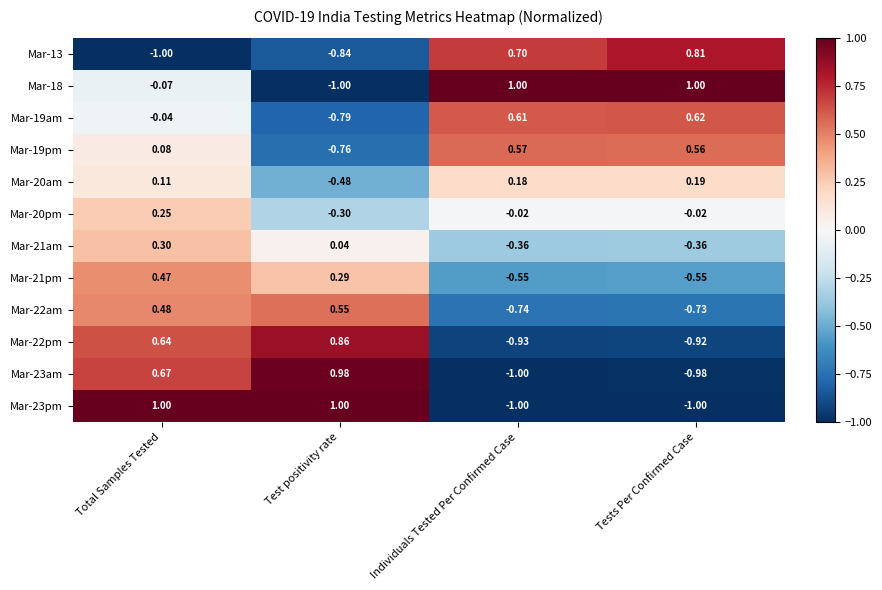

List the labels in order of Mar-19pm value, smallest first.

Test positivity rate, Total Samples Tested, Tests Per Confirmed Case, Individuals Tested Per Confirmed Case